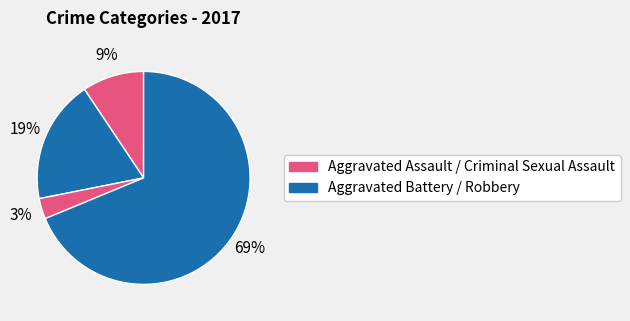

How many segments does this pie chart have?

4